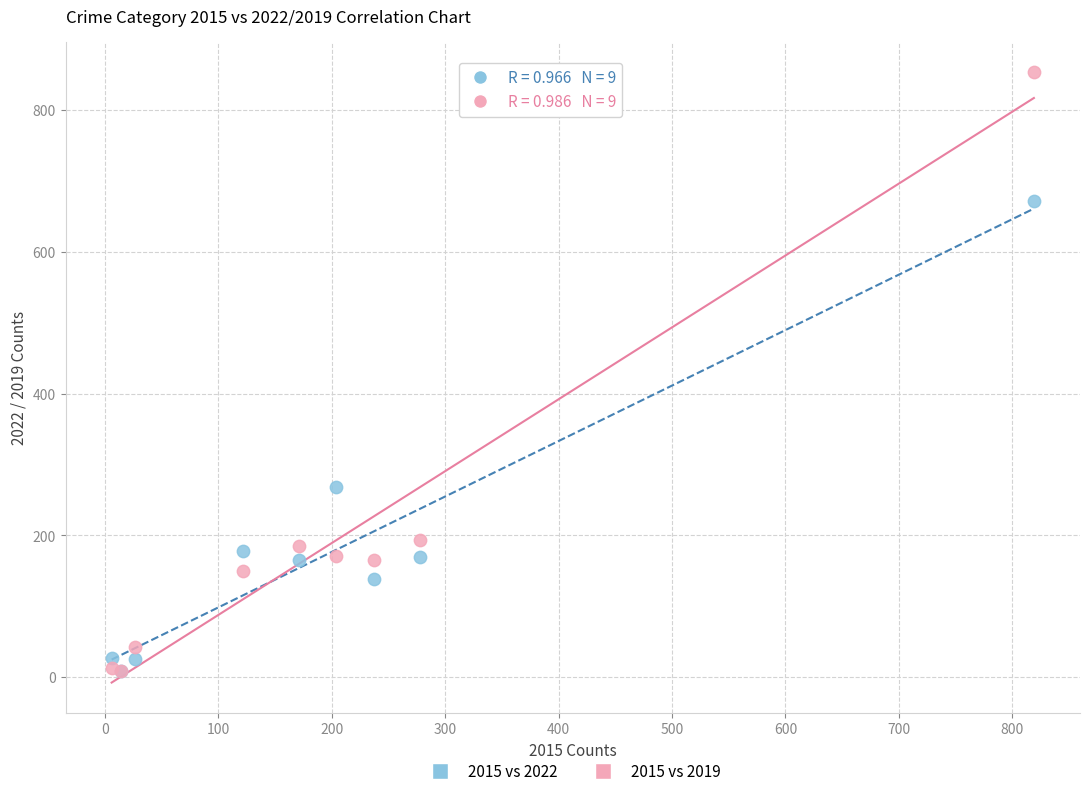

In the 2015 vs 2022 series, what Y value is closest to 340?

268